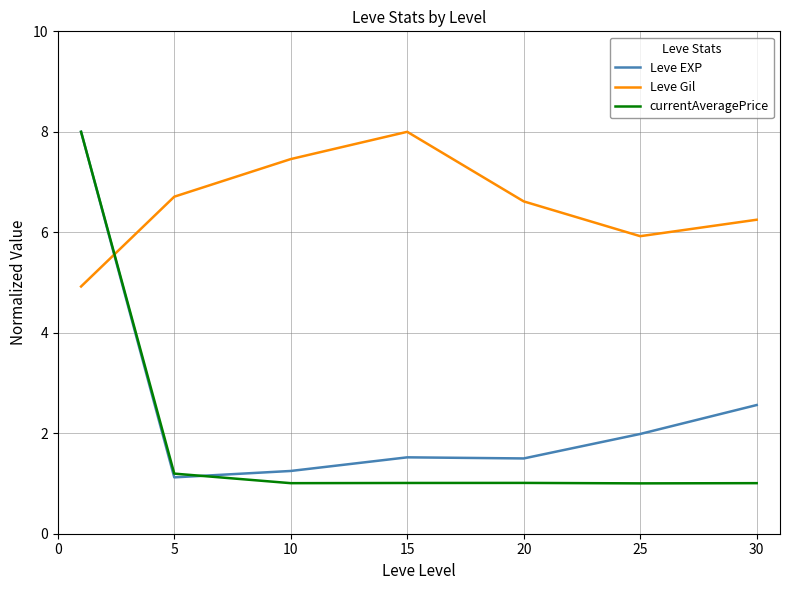

True or false: currentAveragePrice and Leve Gil cross at least once.

True